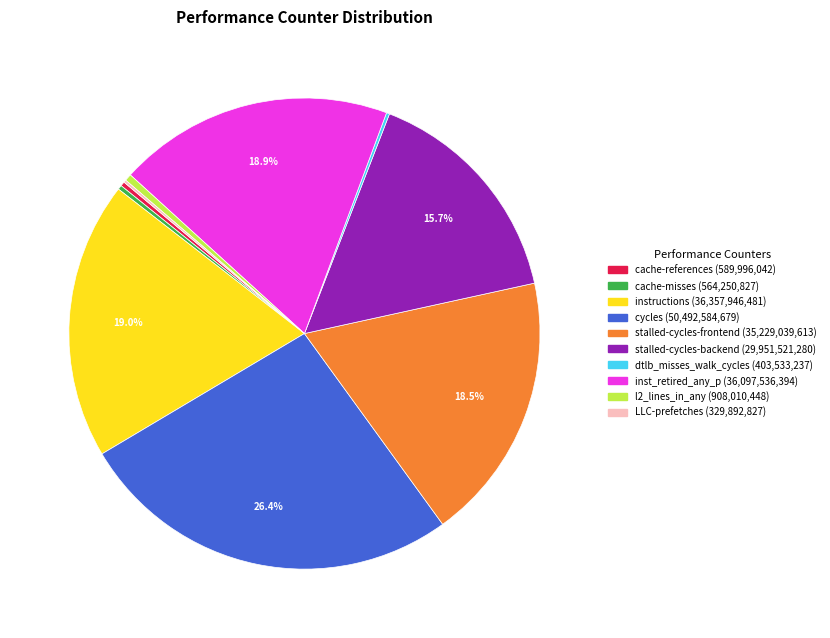

Do stalled-cycles-backend and stalled-cycles-frontend together represent more than half of the pie?

No